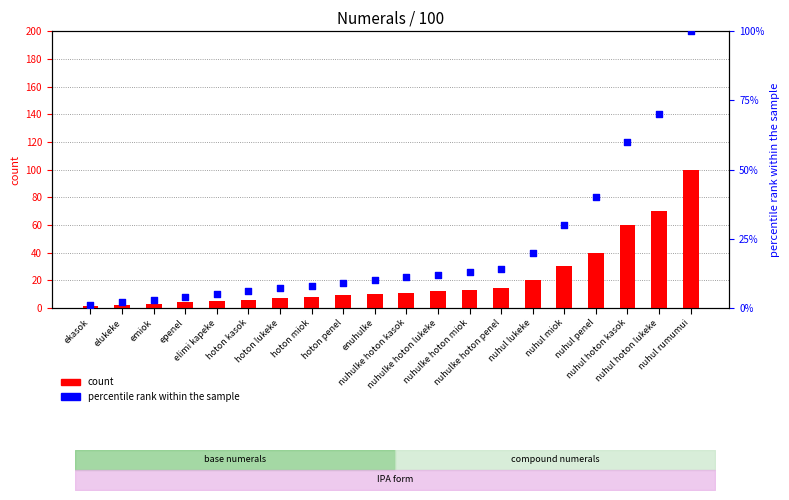

Is the value of percentile rank within the sample at nuhulke hoton miok greater than the value of count at hoton kasok?

Yes